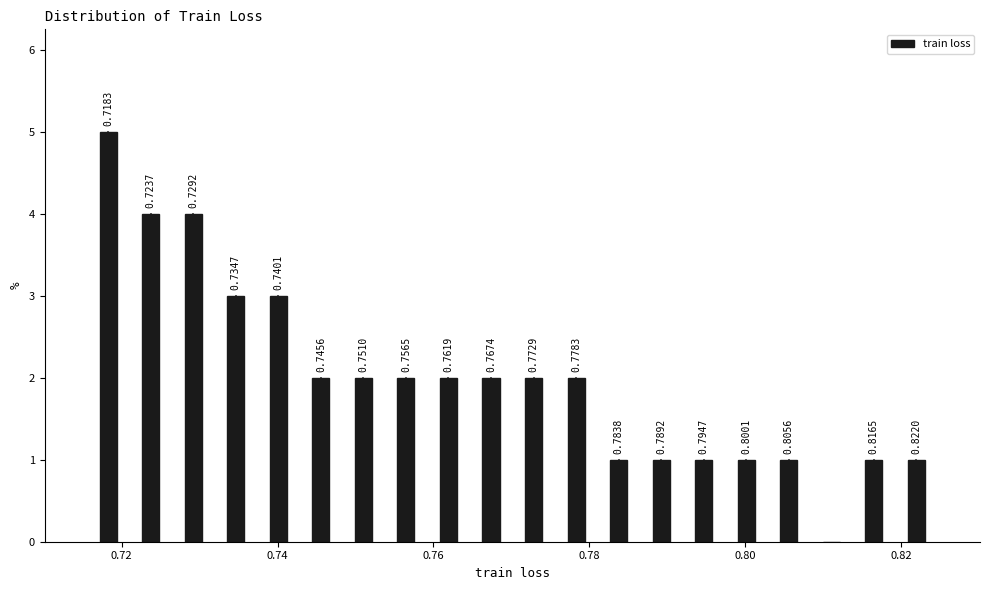

Read against the x-axis, roughly where is the centre of the tallest bar?

0.718